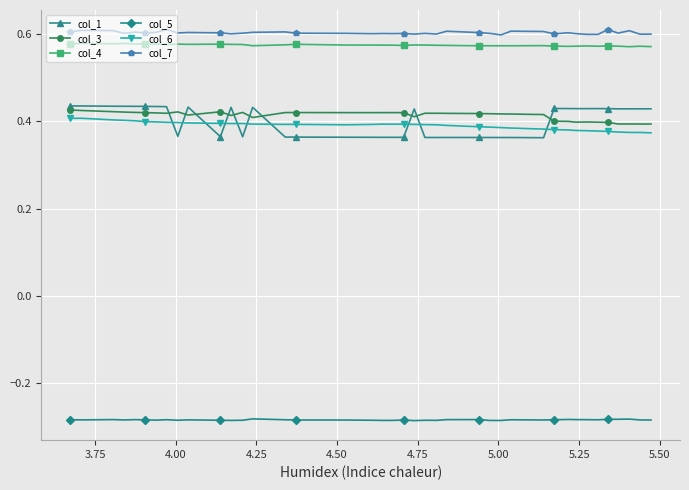

Which series has the widest spread of values?

col_1